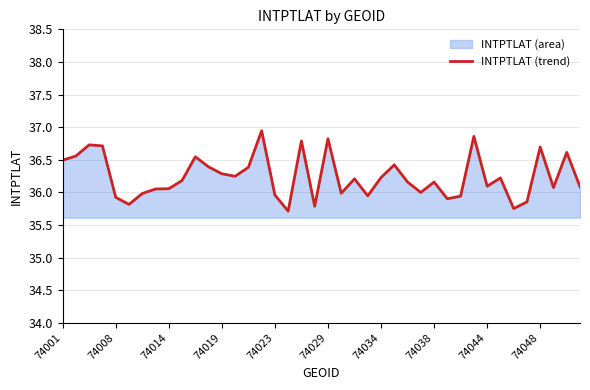

Which category has the highest value across all series?

15